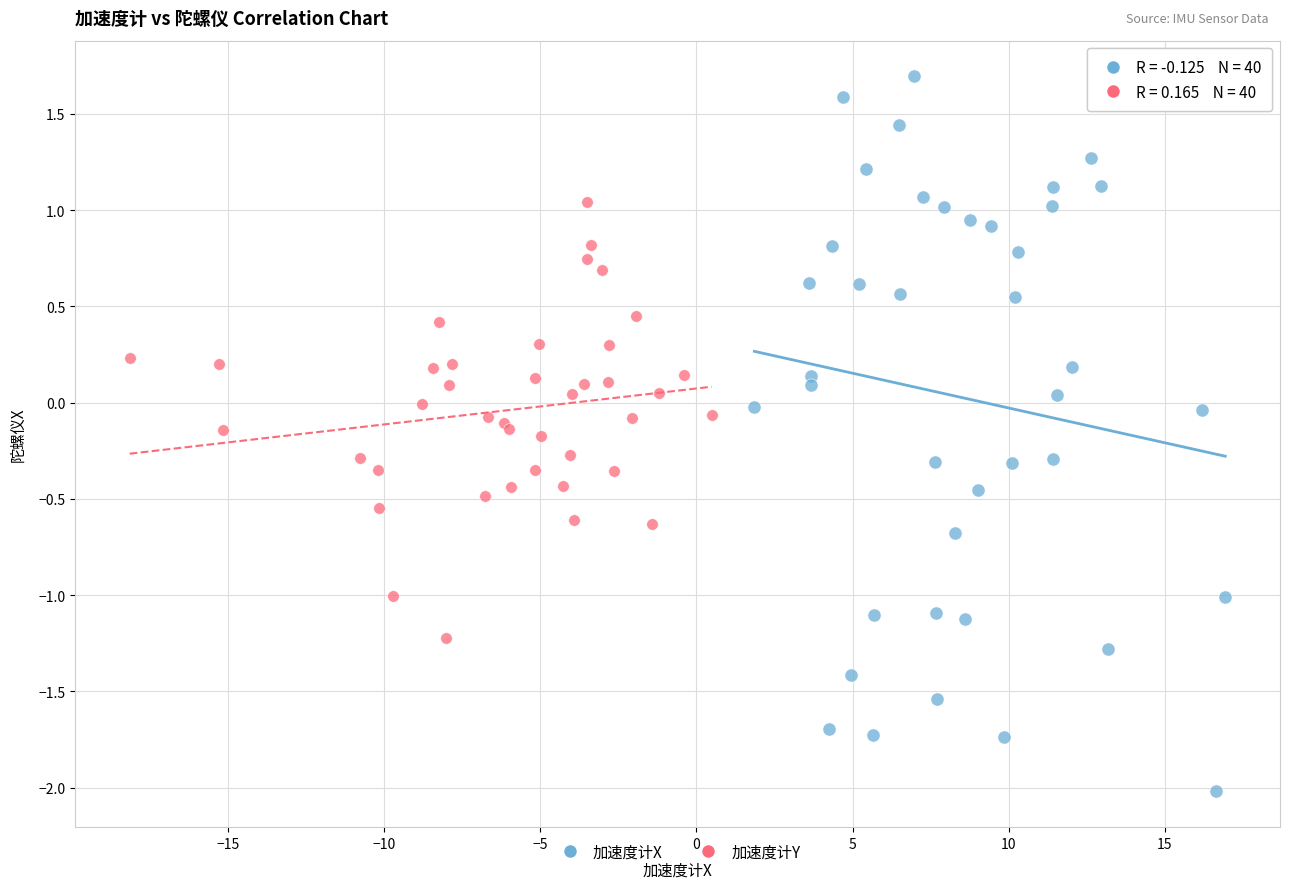

Which series has the widest spread of Y values?

加速度计X